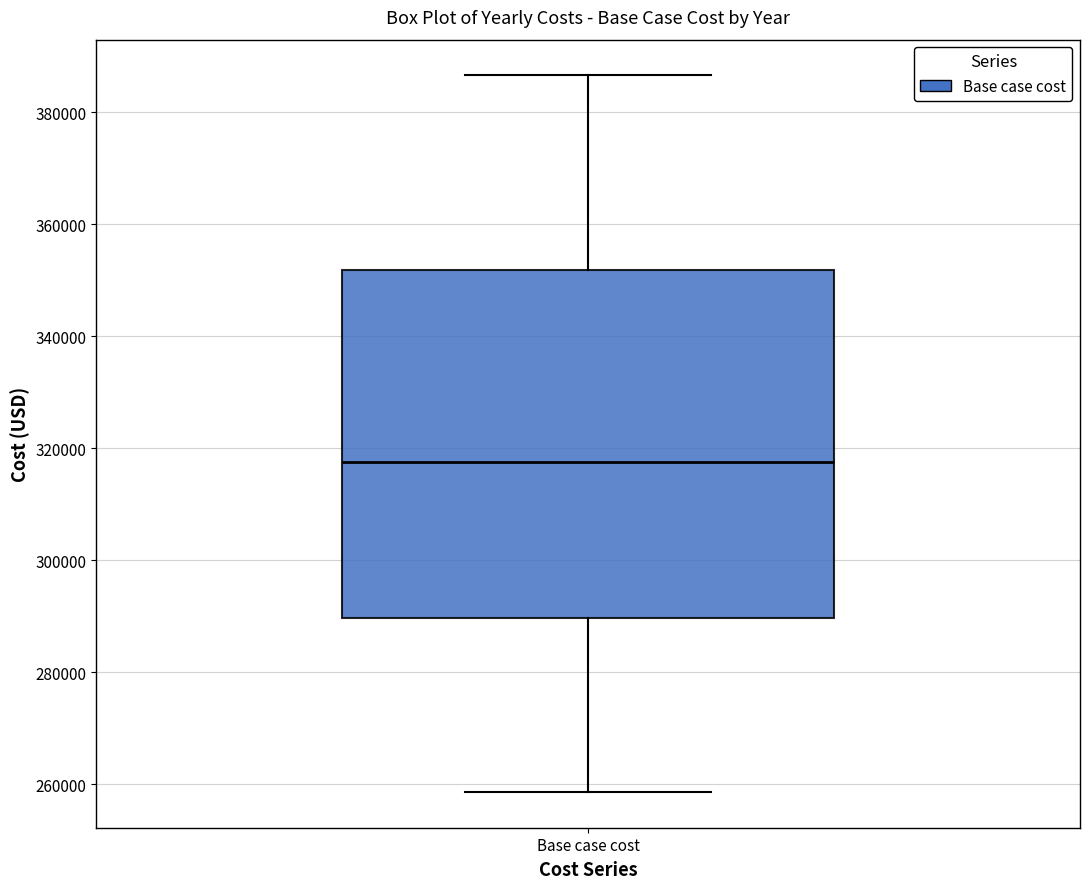

Transcribe this box plot: give where the median line is, the range the box spans, and where the two whiskers end, as read against the y-axis. The values are not printed on the chart, so give them approximately, as read against the axis.

median 318000, box 290000 to 352000, whiskers 258000 to 386000